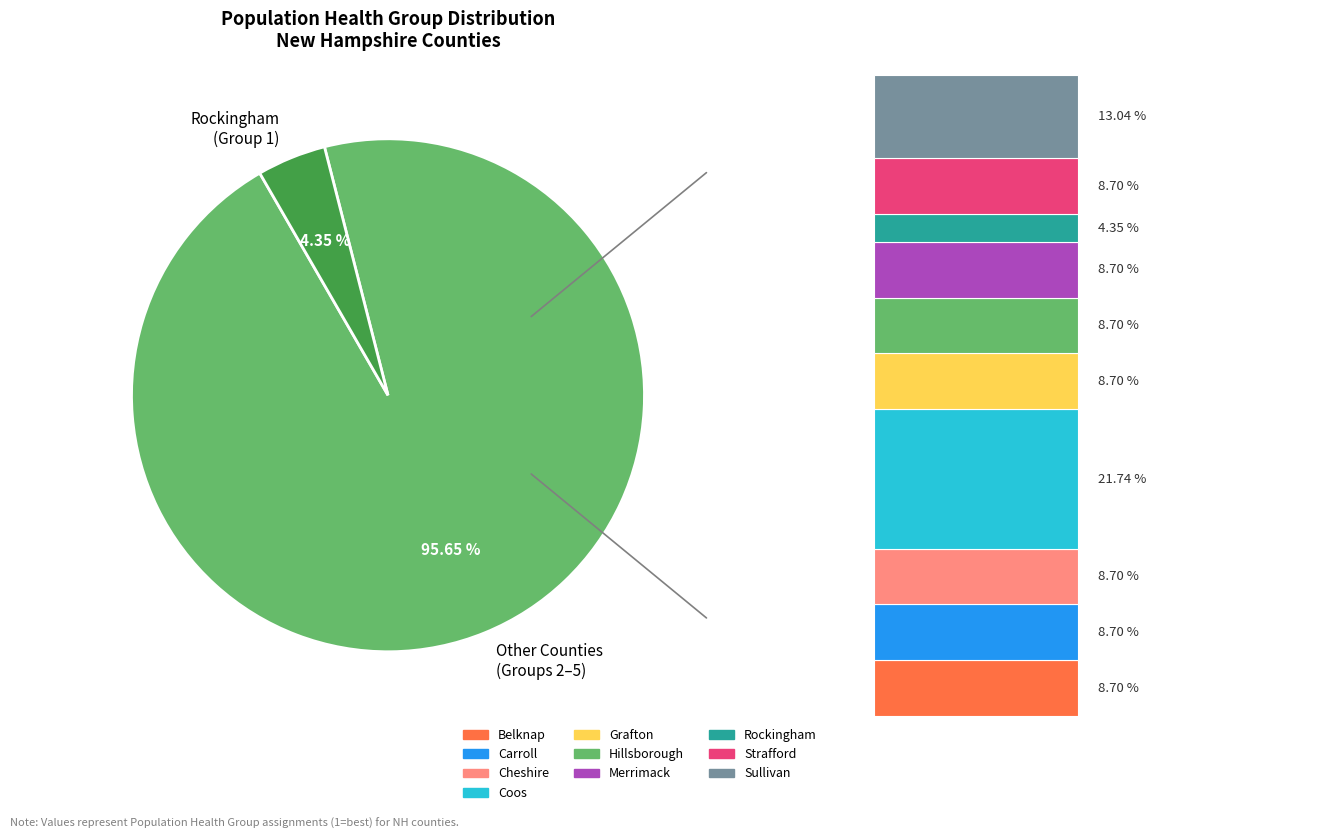

Which slice is the smallest?

Rockingham